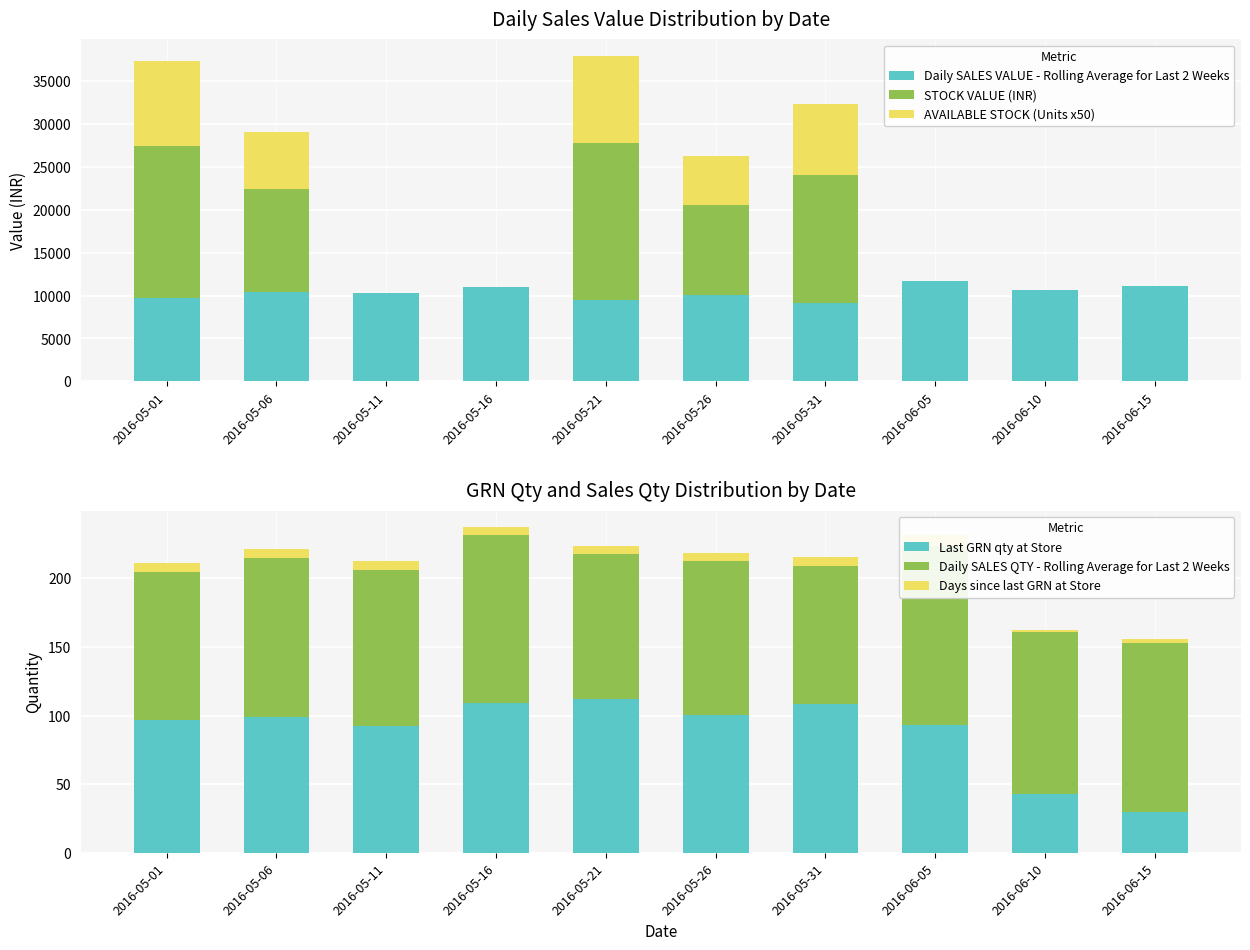

Which category has the highest value in the STOCK VALUE (INR) series?

2016-05-21